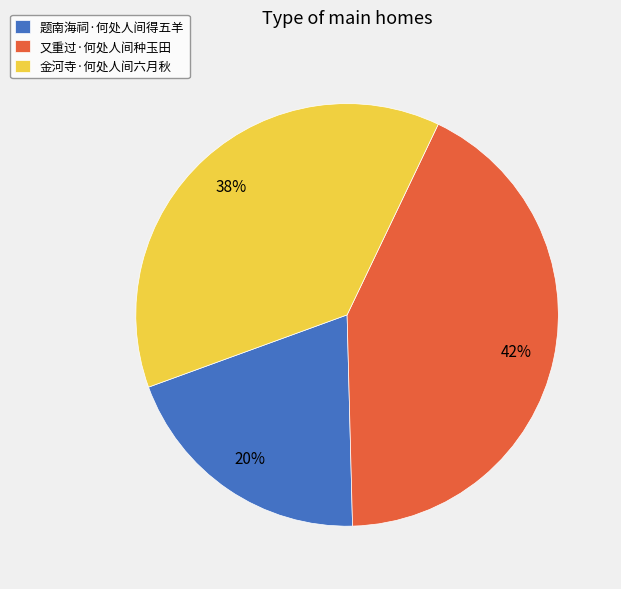

Between 又重过·何处人间种玉田 and 金河寺·何处人间六月秋, which is larger?

又重过·何处人间种玉田